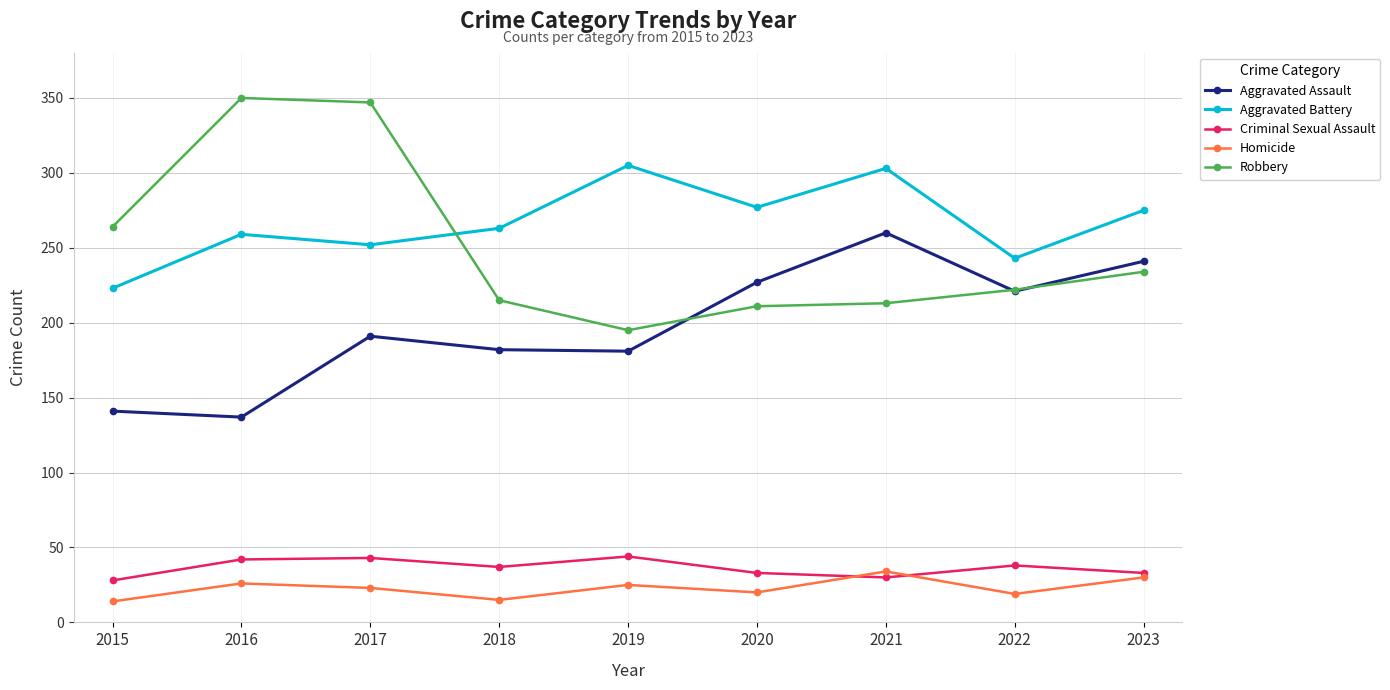

How many lines are shown in the chart?

5